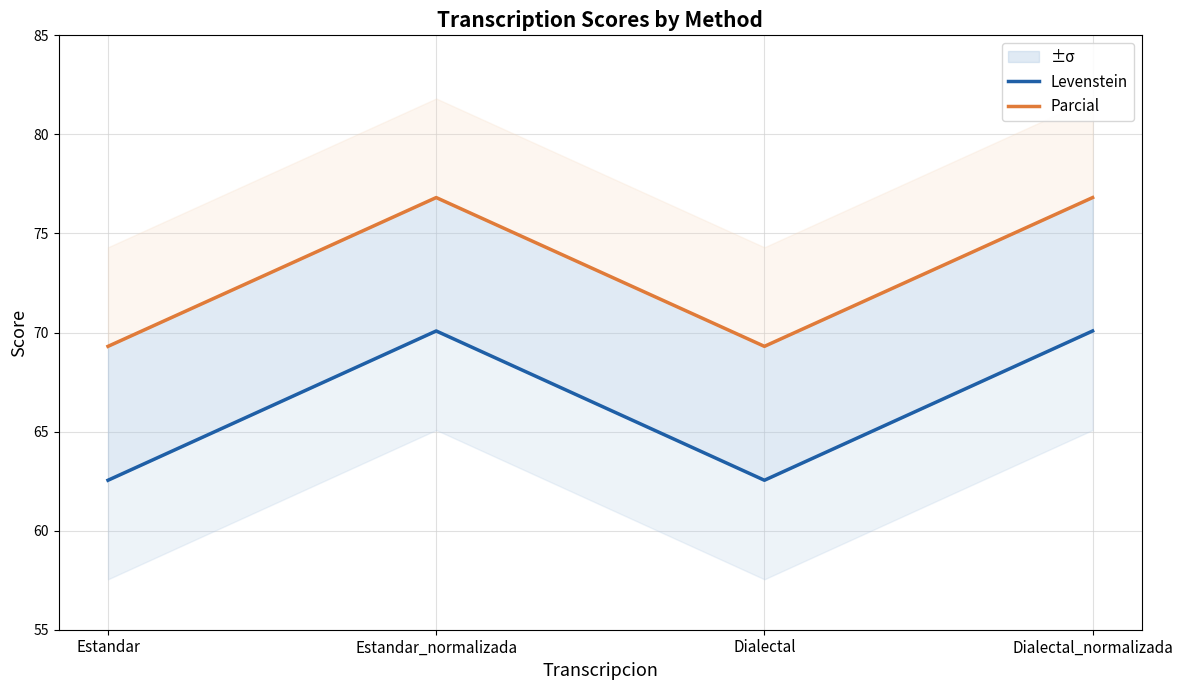

What is the sum of all Levenstein values?

265.2